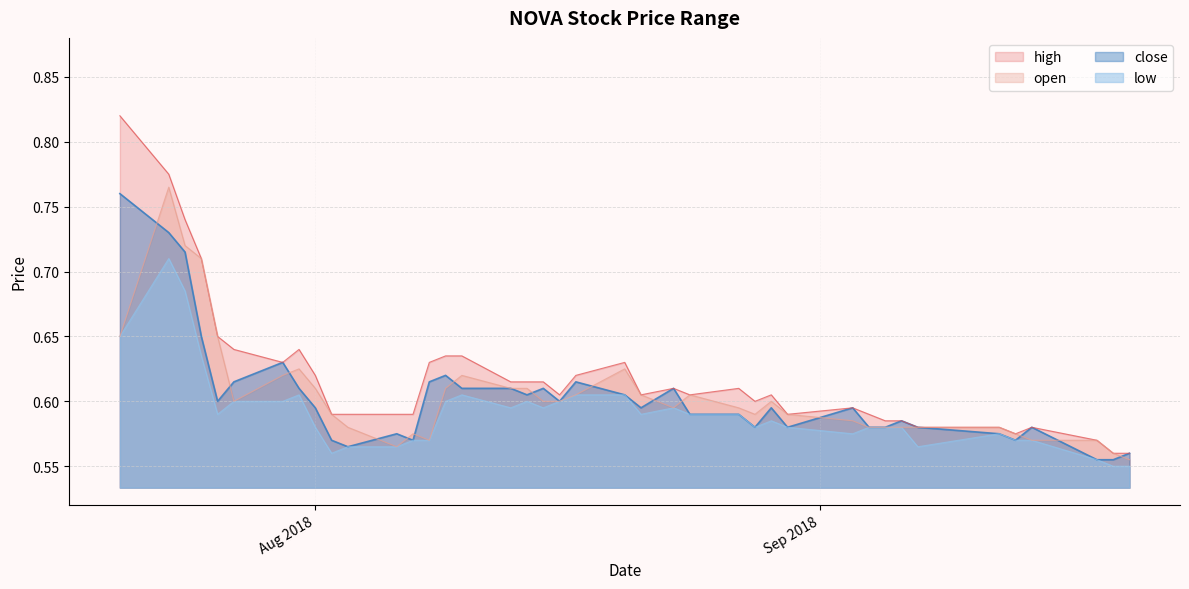

What is the sum of the close values at 2018-08-02 and 2018-08-14?

1.2